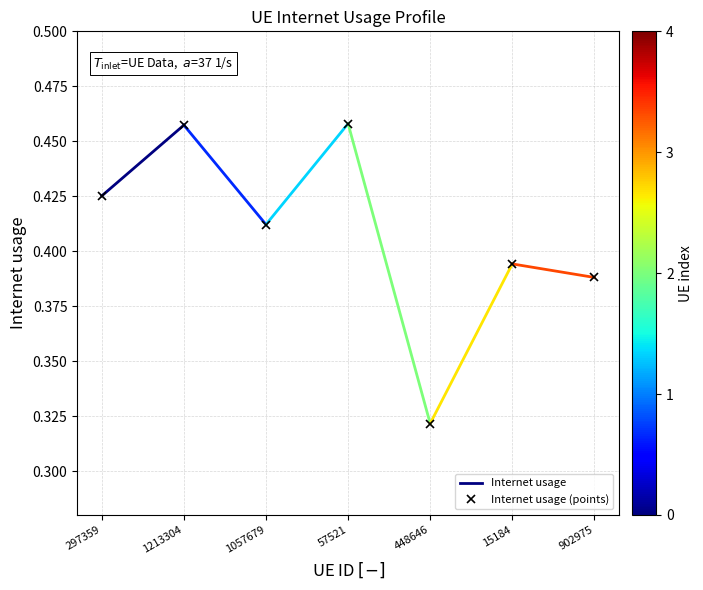

What is the sum of all values?

2.9